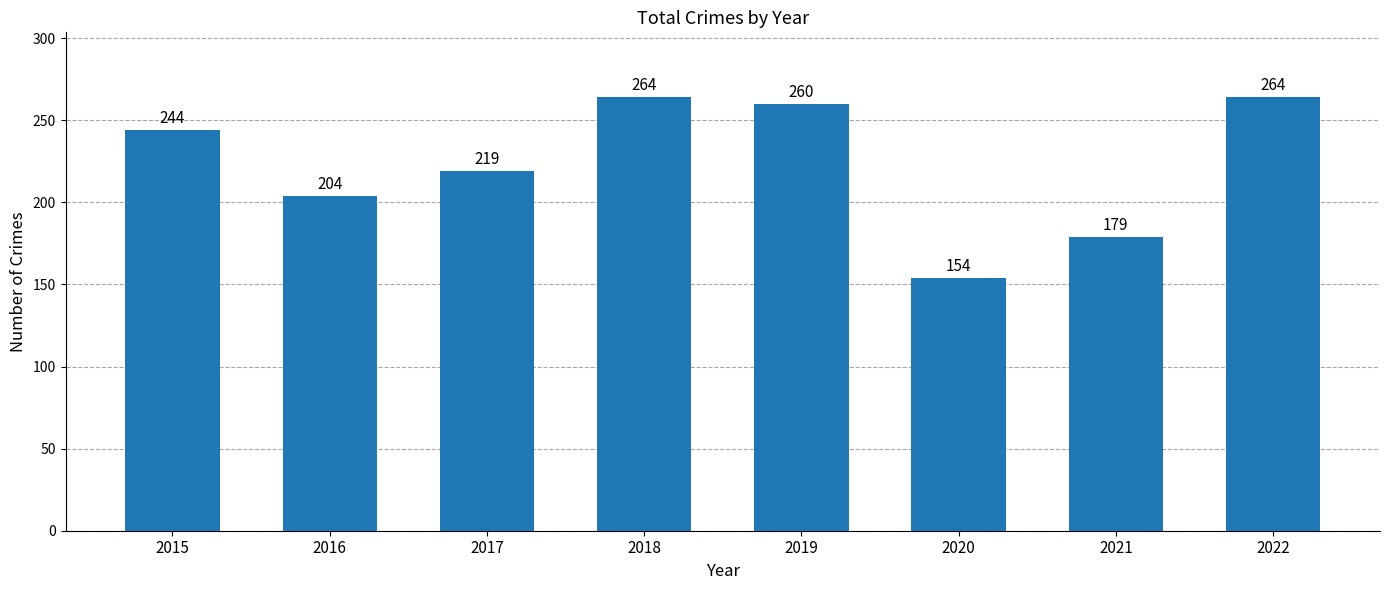

Which label corresponds to the smallest value in the chart?

2020